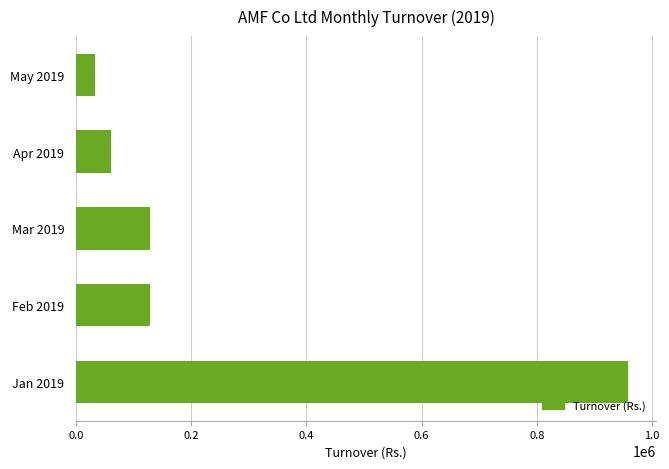

Is it true that the value at May 2019 is 33281.3?

True